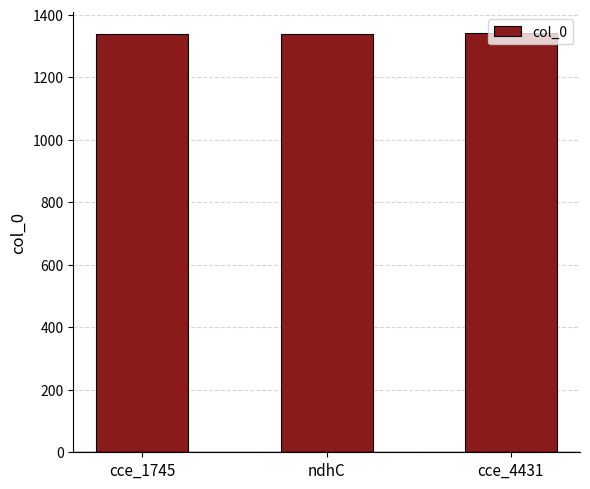

How many values are between 1339 and 1341?

3